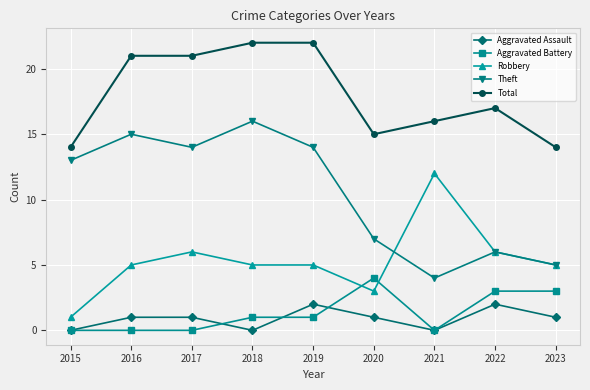

Which category has the highest value in the Robbery series?

2021